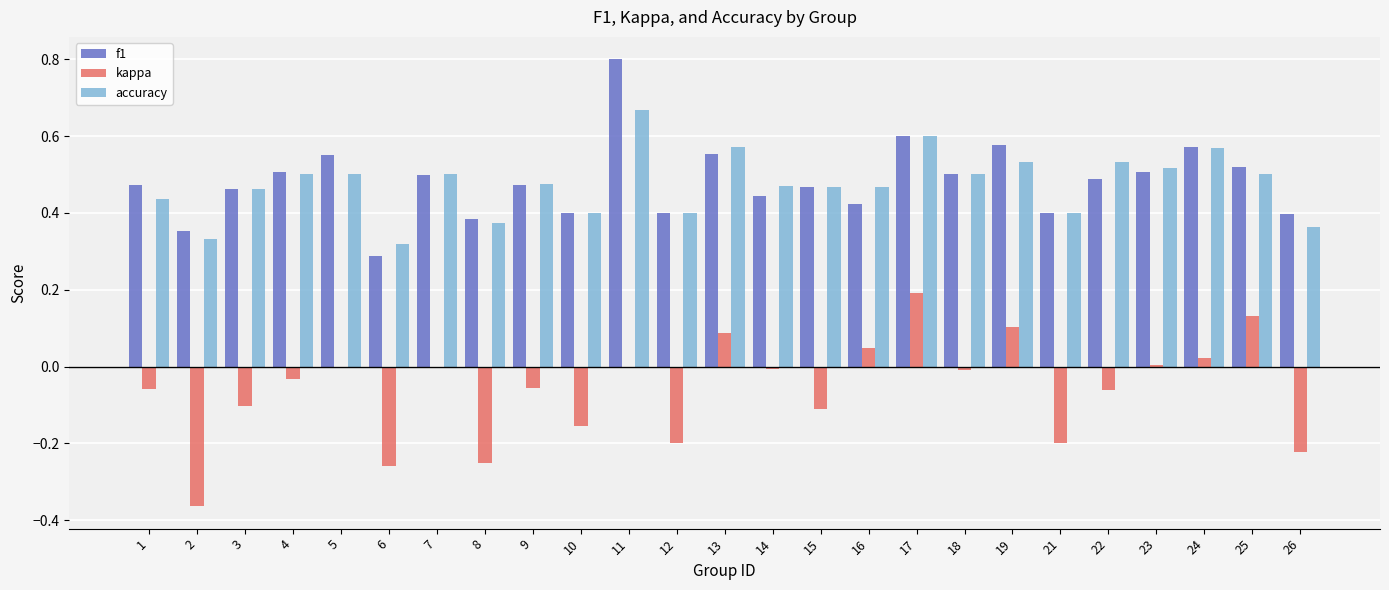

What are all the series names shown in the legend?

f1, kappa, accuracy